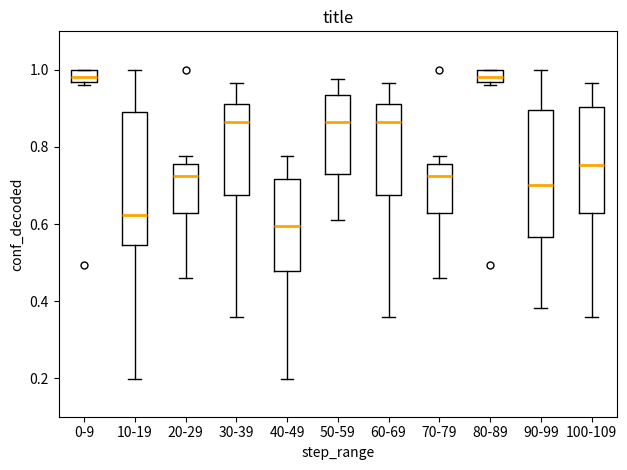

Where does the upper whisker of the box for 60-69 end on the y-axis? The values are not printed on the chart, so give them approximately, as read against the axis.

0.96